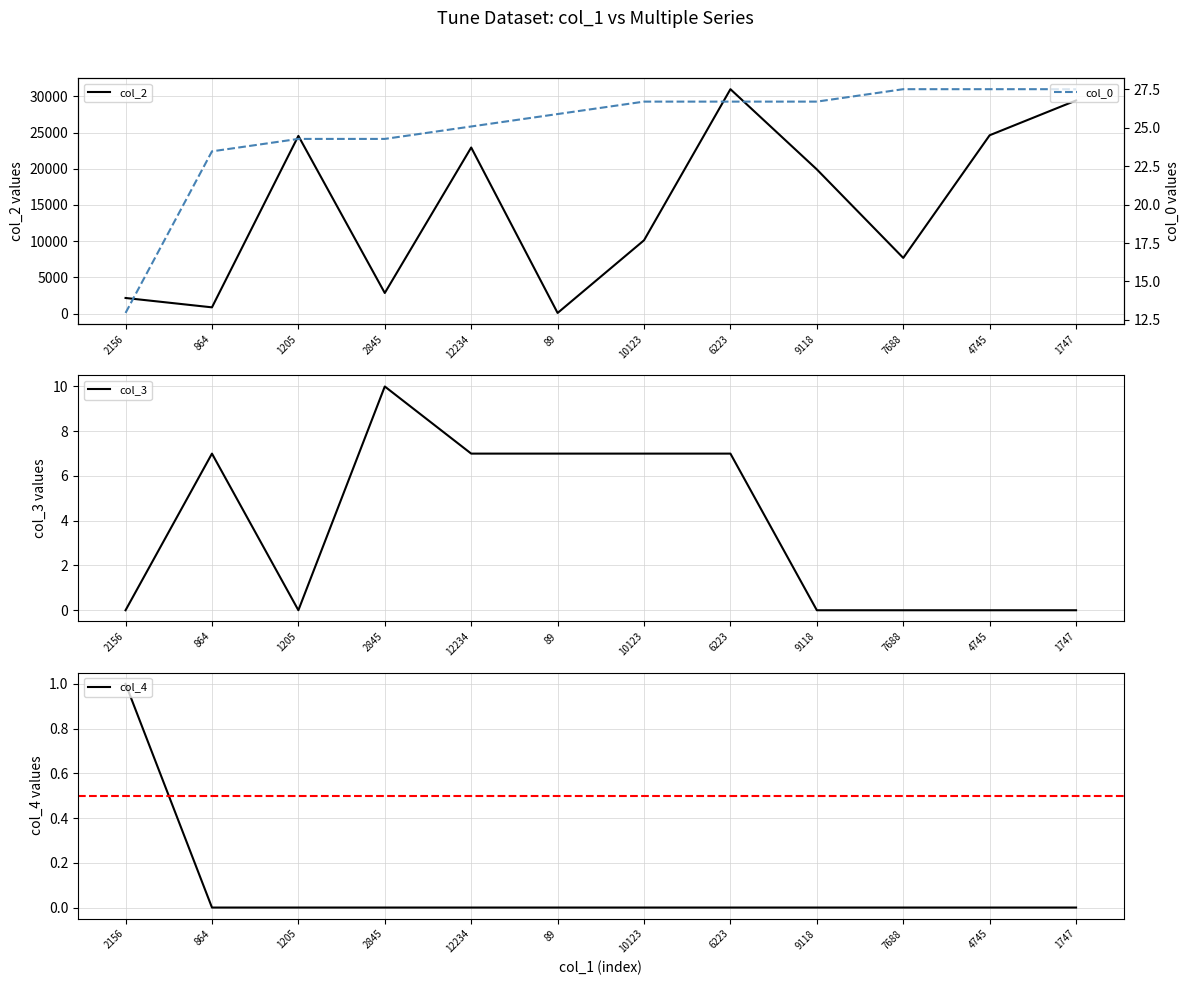

The value of col_2 at 10123 is 10123.0. True or false?

True